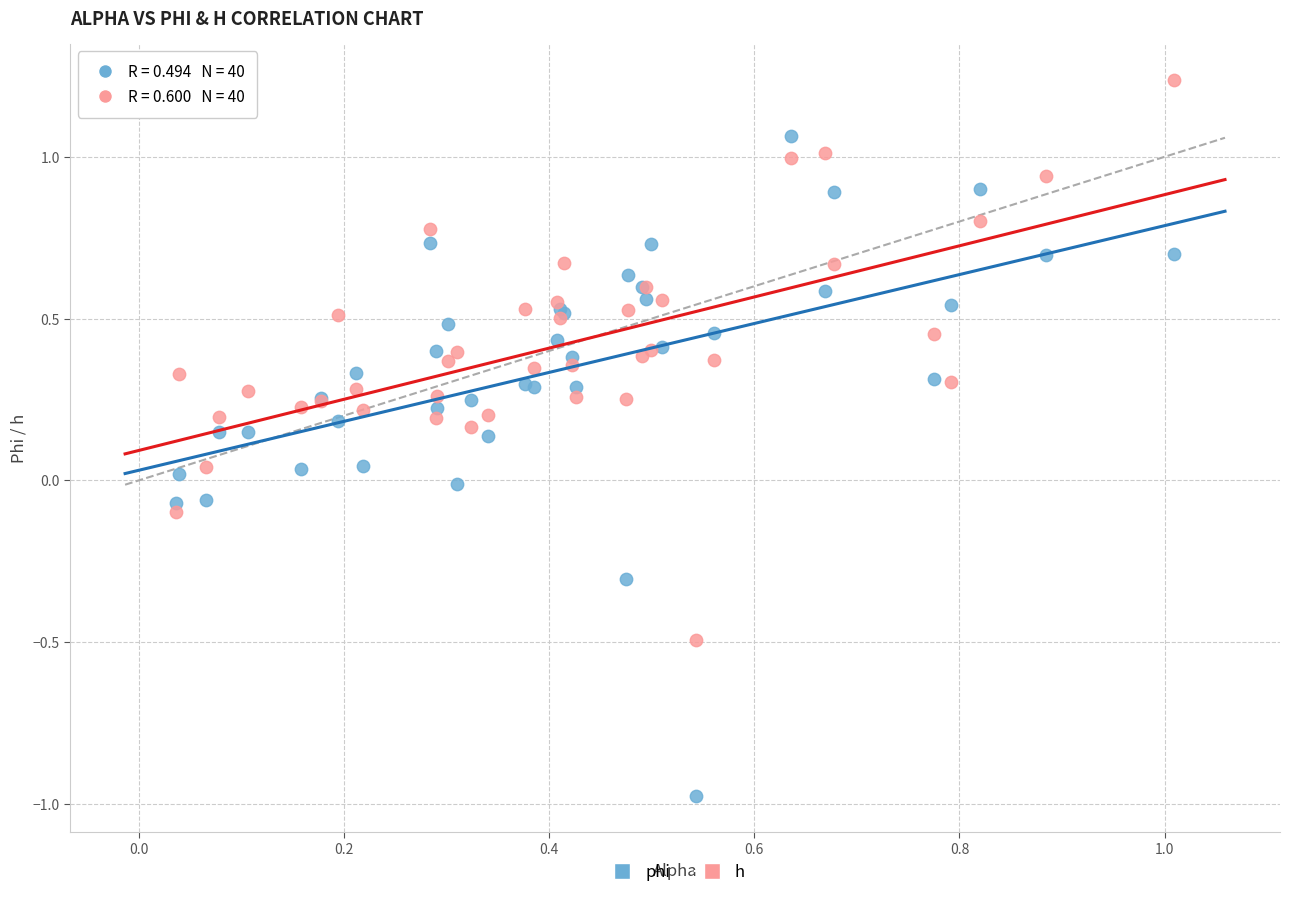

What is the X range (max minus min) for the scatter plot?

1.0